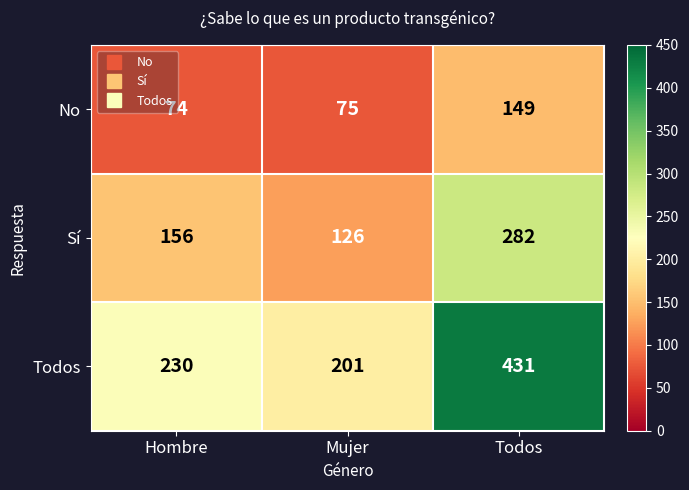

What is the difference between the highest and lowest values at Todos?

282